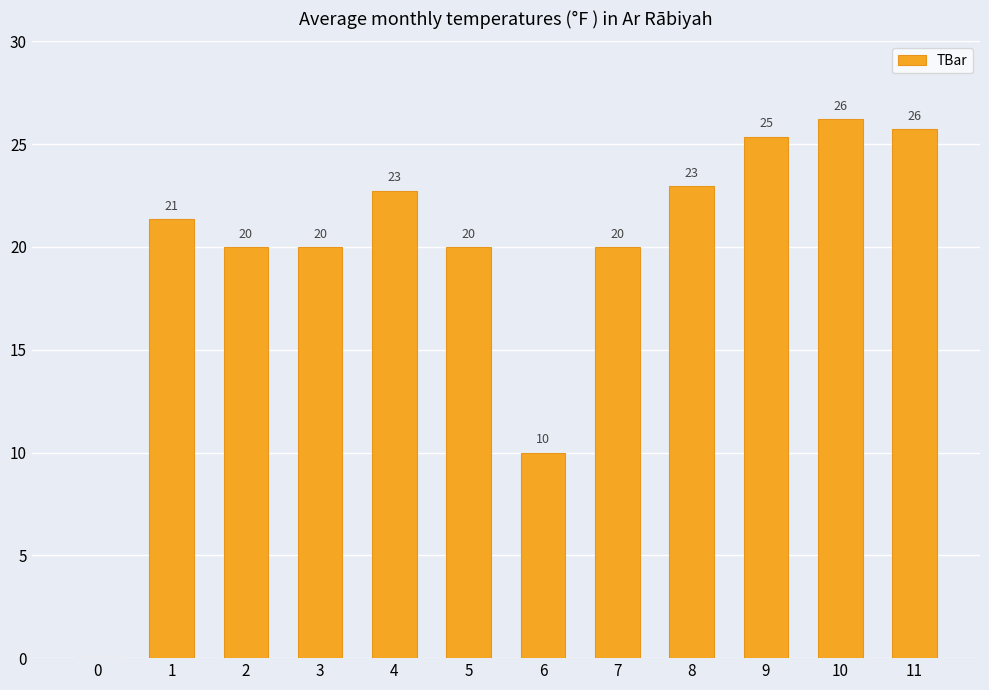

How many data points does each series have?

12